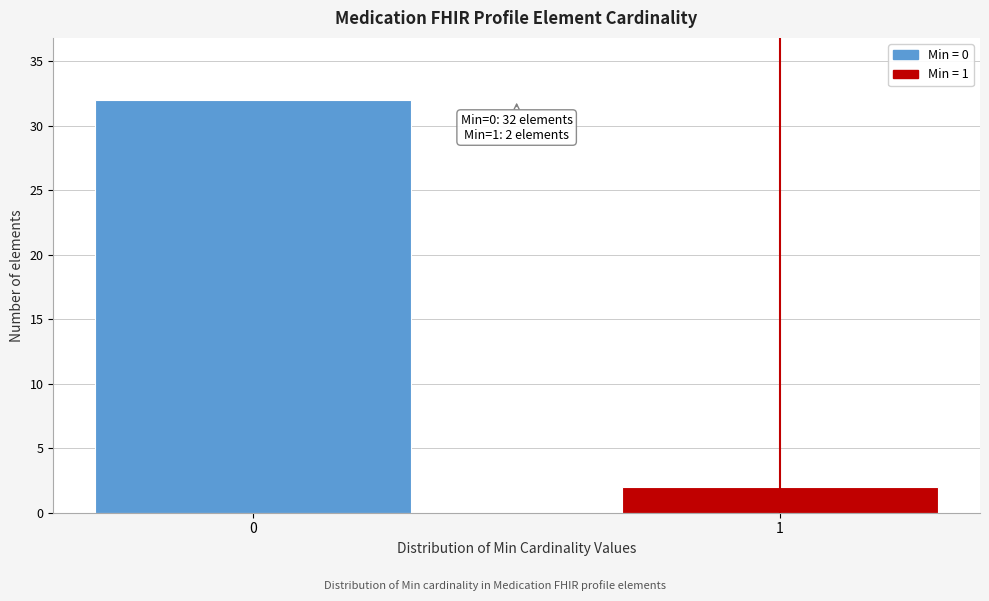

Reading left to right, what are all the values shown in this chart?

32	2